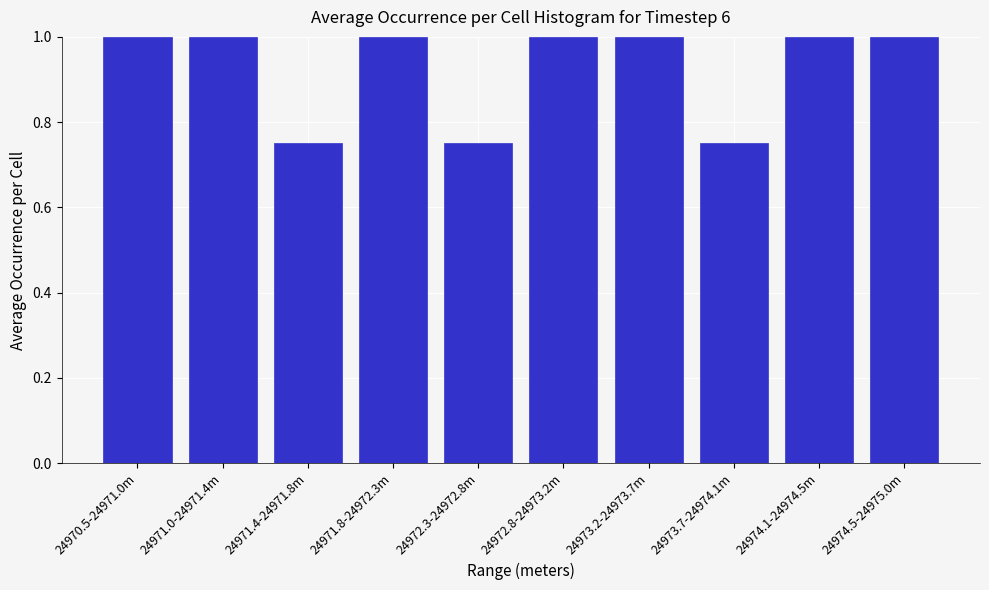

Which has a higher value, 24972.3-24972.8m or 24971.8-24972.3m?

24971.8-24972.3m